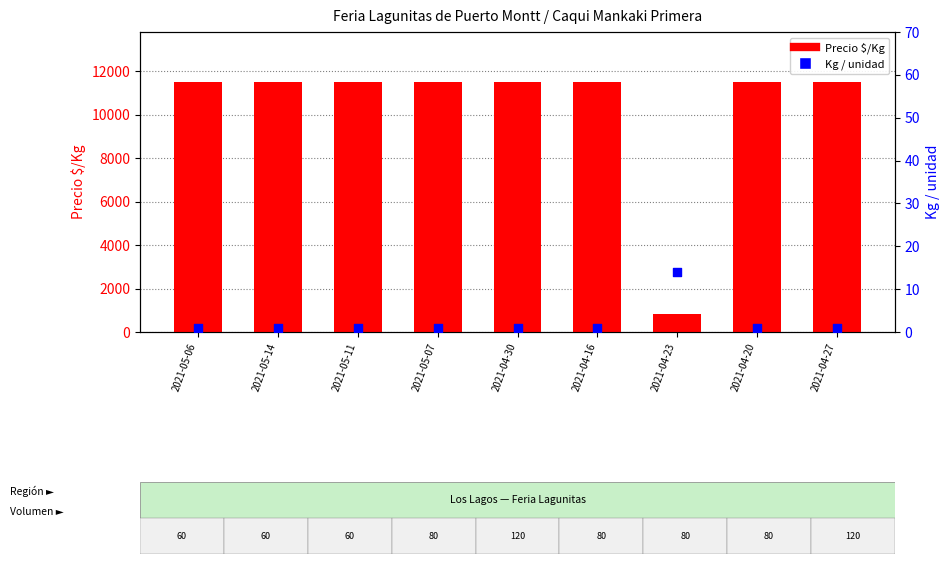

What is the total value across all series at 2021-05-14?

11501